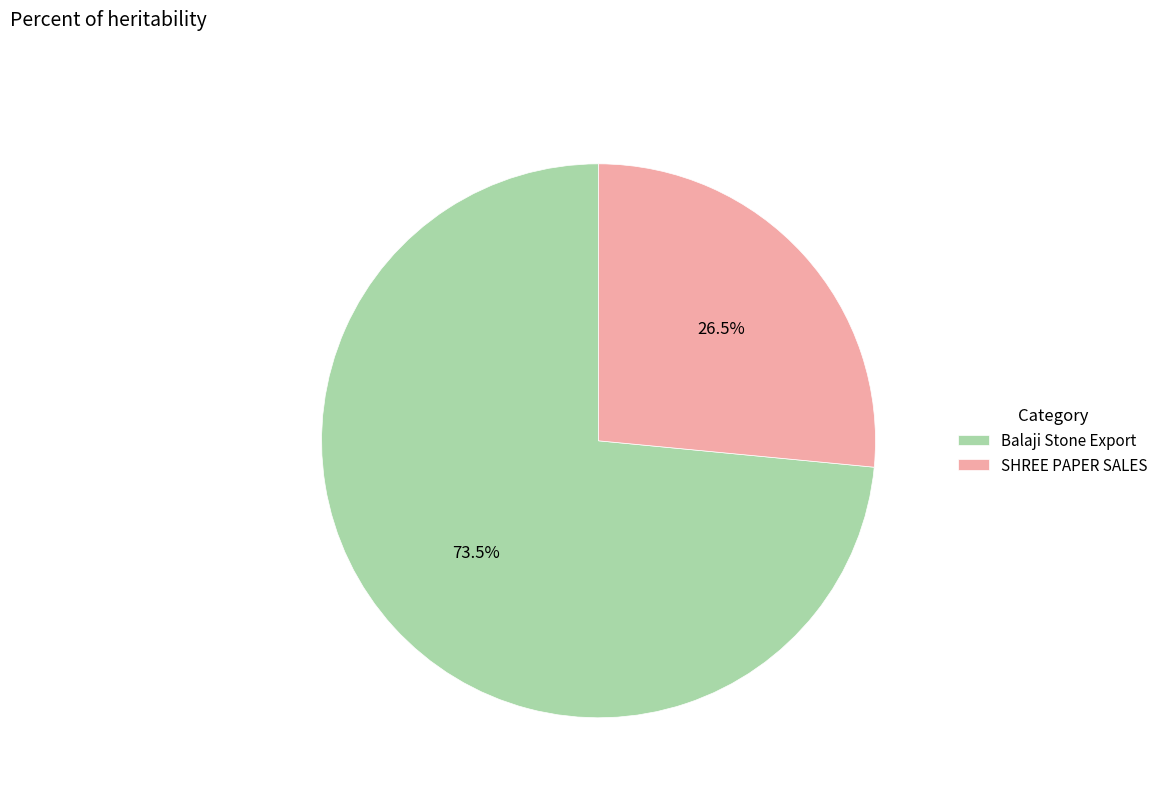

What percentage is NOT represented by SHREE PAPER SALES?

73.5%